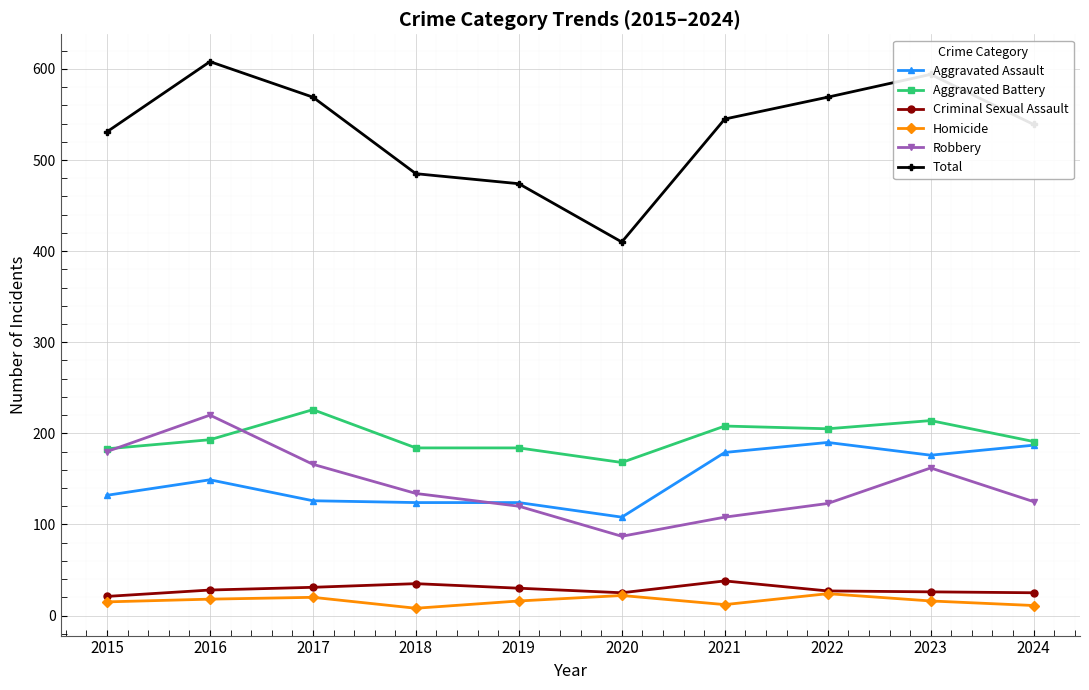

What is the sum of all Robbery values?

1425